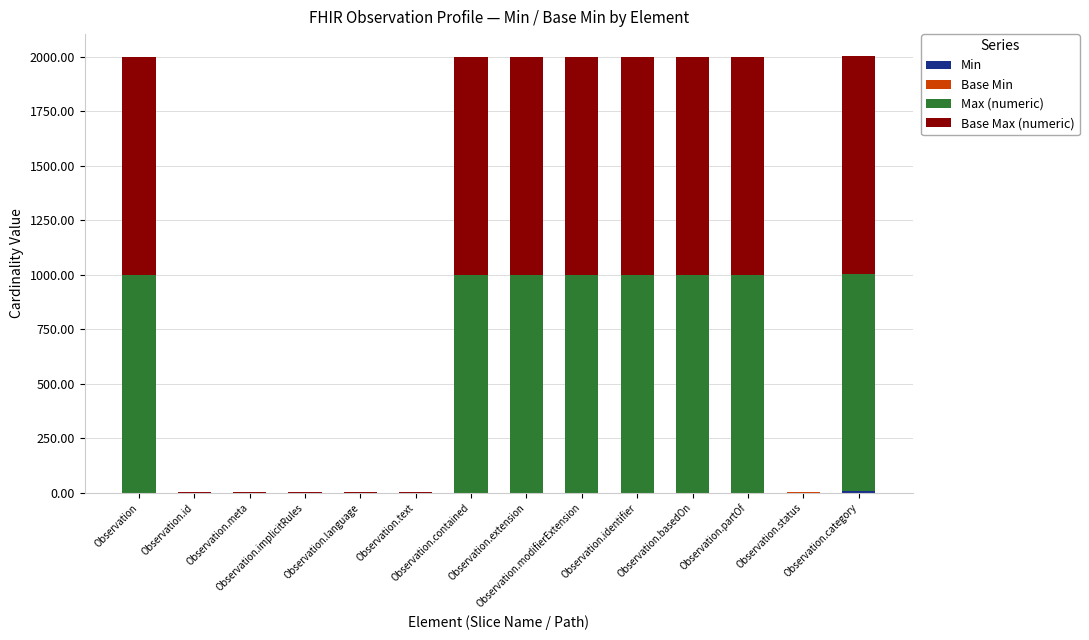

What is the sum of all Base Min values?

1